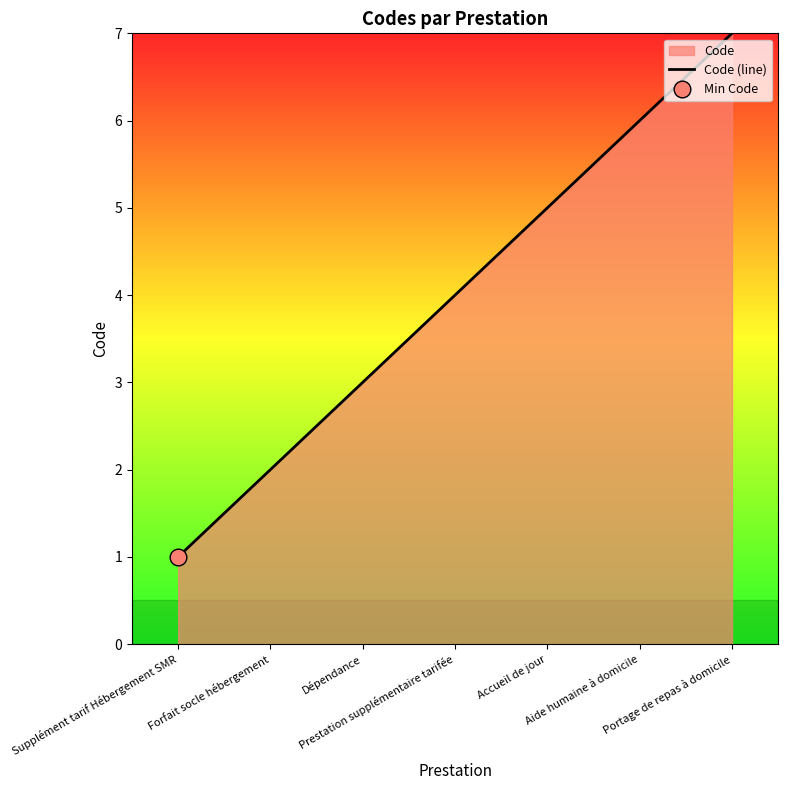

Count the values in the range 2 to 6.

5